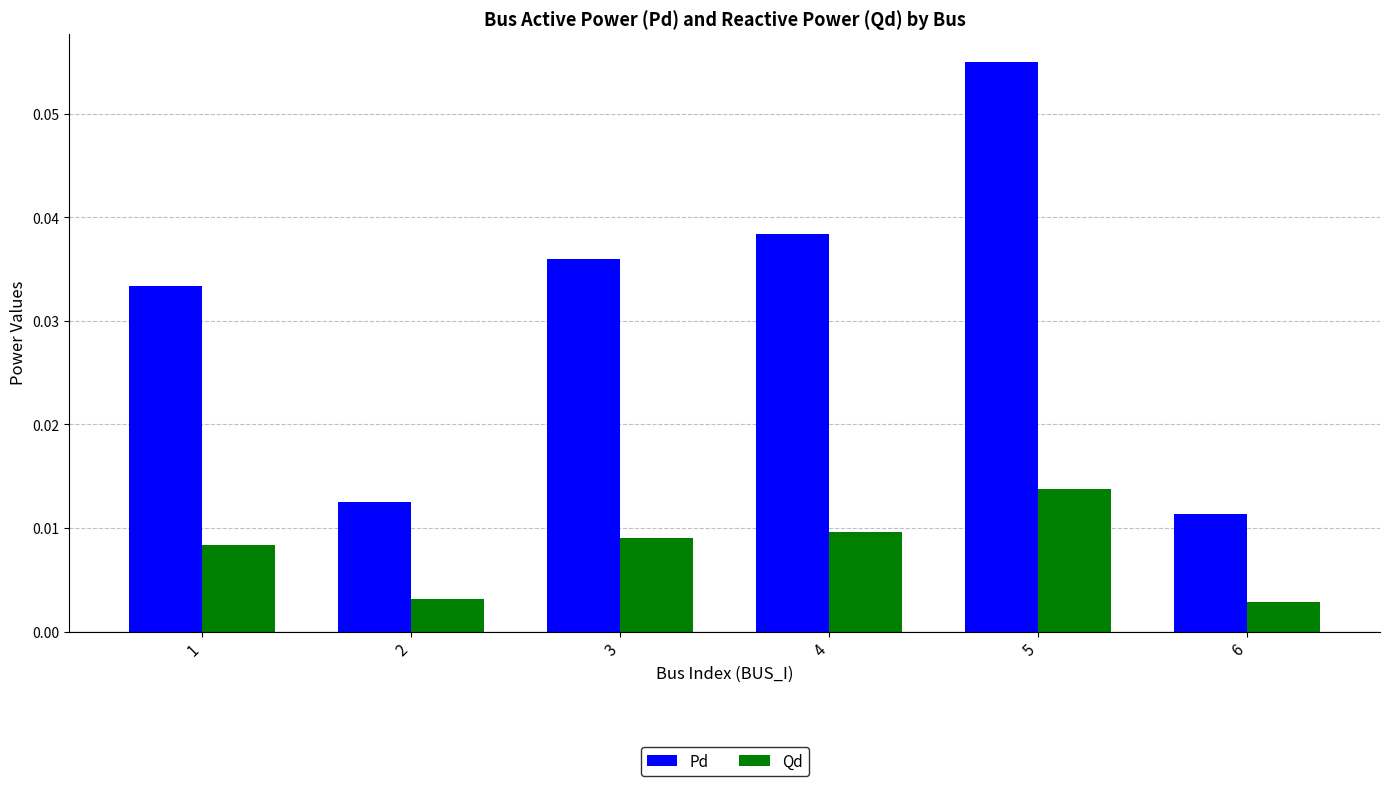

Which series changed the most between 2 and 5?

Pd